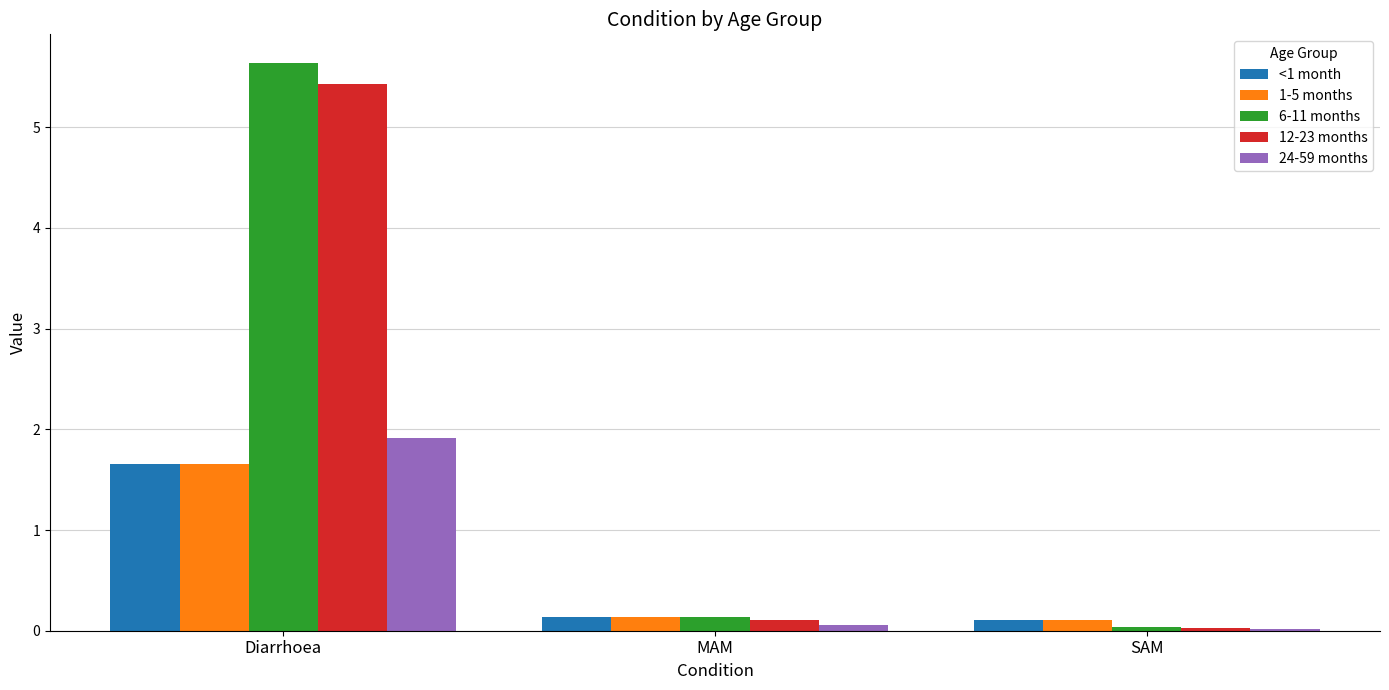

True or false: 1-5 months has a value of 1.7 at Diarrhoea.

True